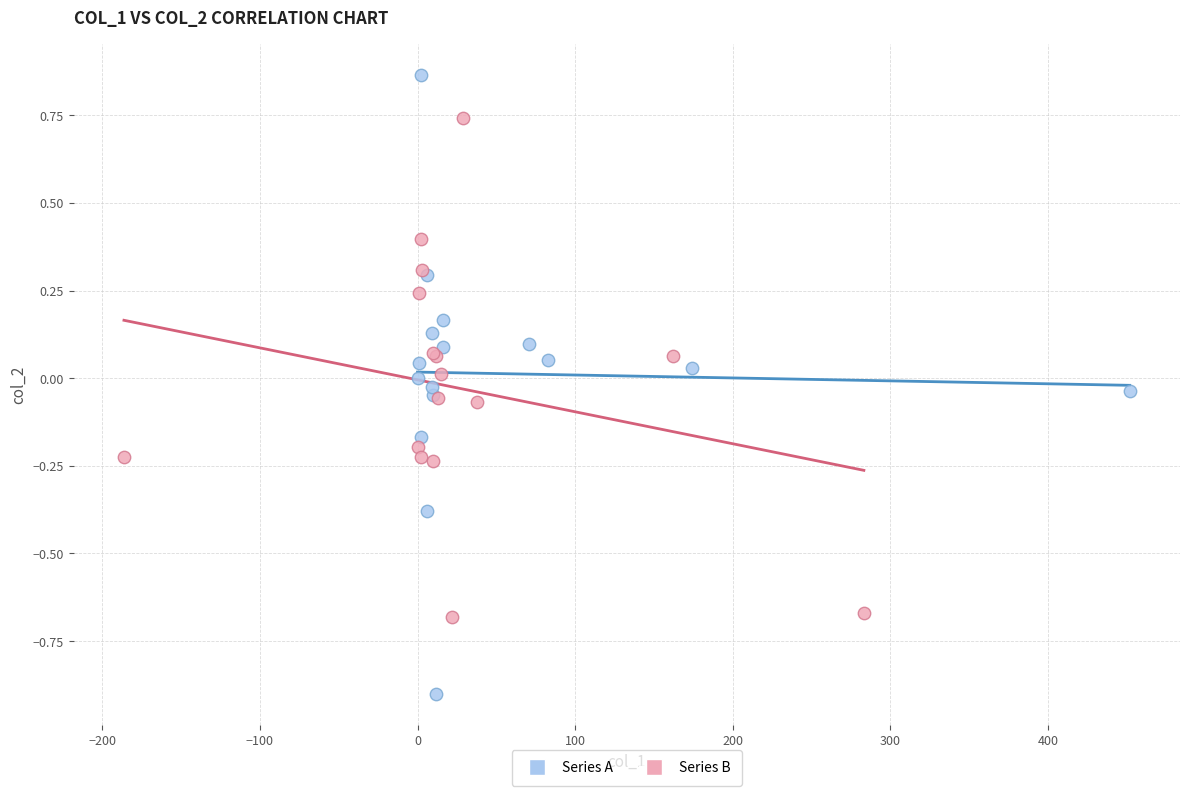

Which series has the widest spread of Y values?

Series A